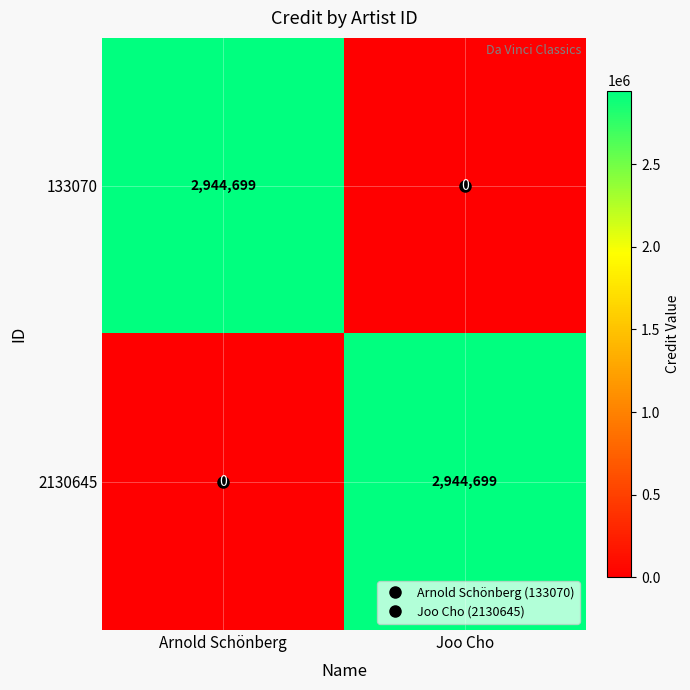

What is the total value across all series at Joo Cho?

2944699